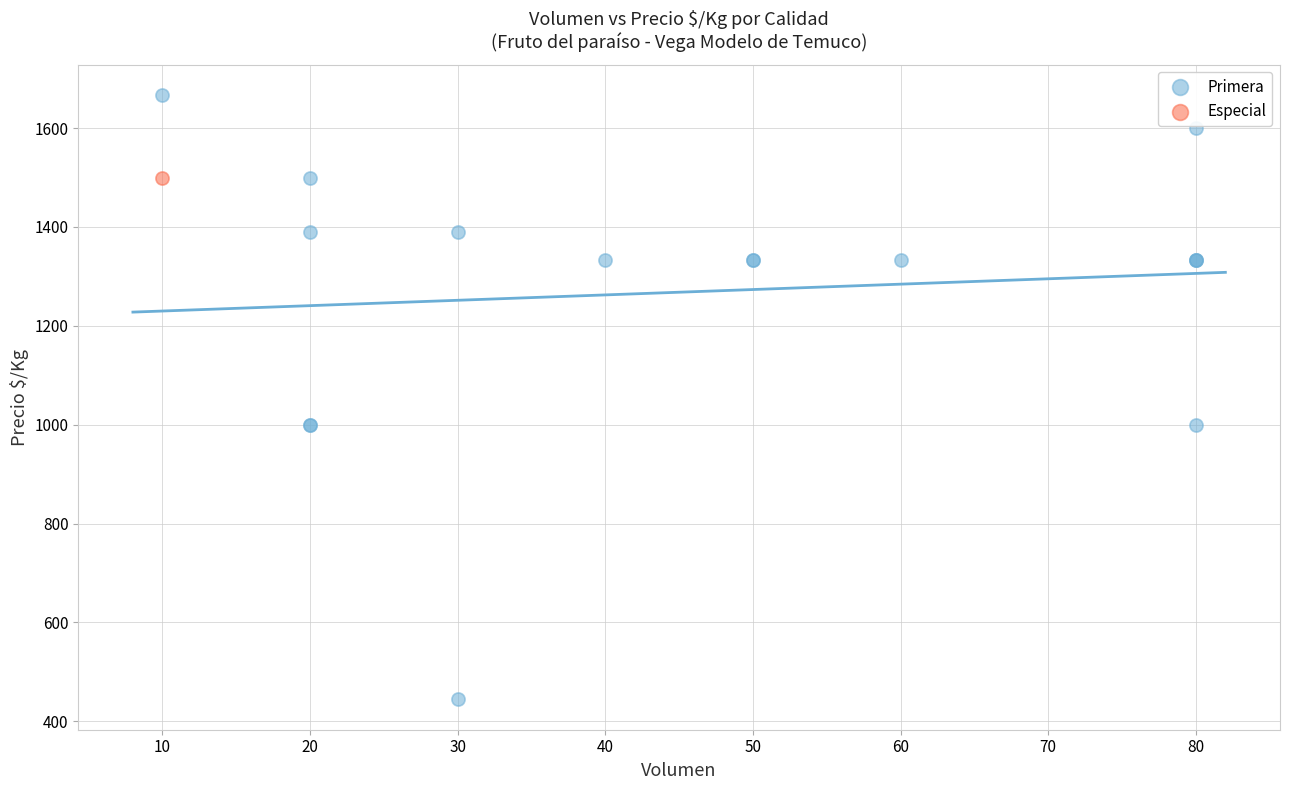

What are all the series names shown in the legend?

Primera, Especial